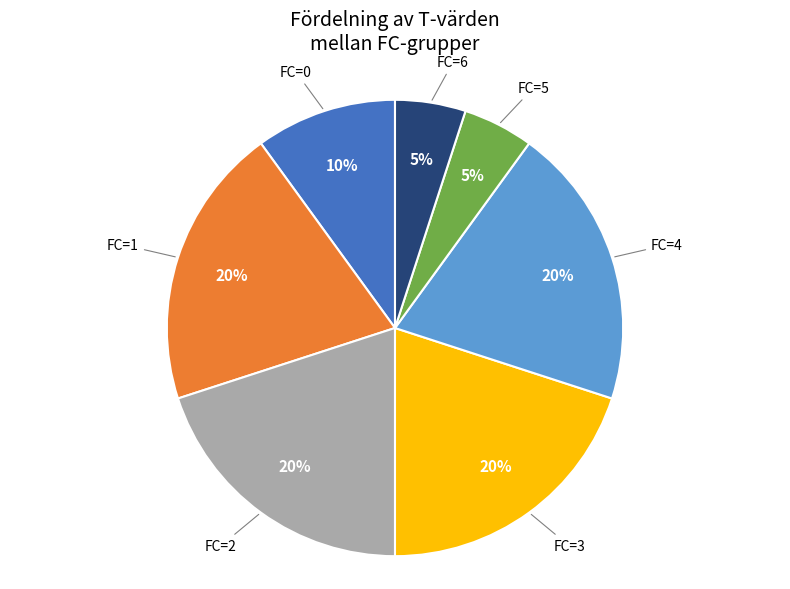

Does any single category account for the majority?

No